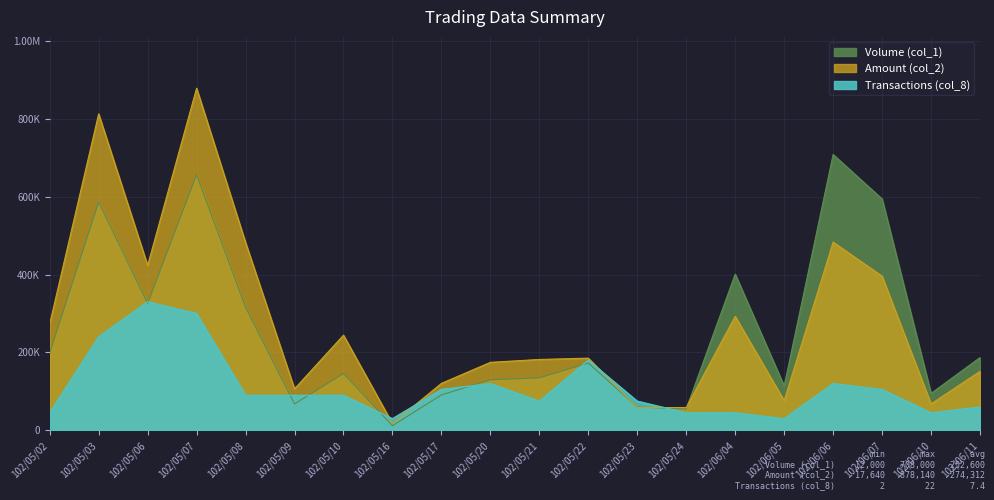

How many times do Amount (col_2) and Volume (col_1) cross each other?

3